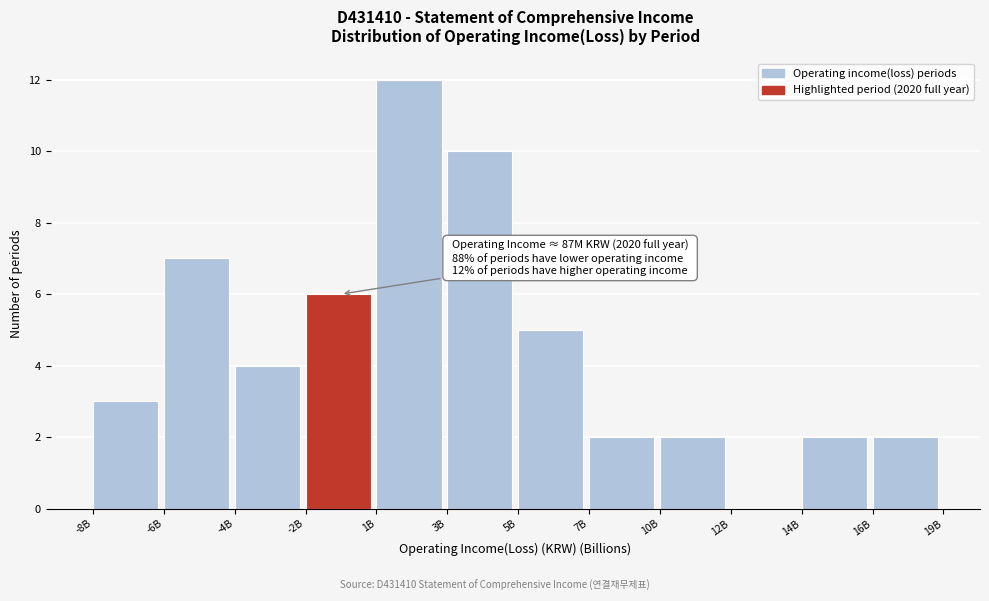

Reading left to right, what are all the values shown in this chart?

-8B=3	-6B=7	-4B=4	-2B=6	1B=12	3B=10	5B=5	7B=2	10B=2	12B=0	14B=2	16B=2